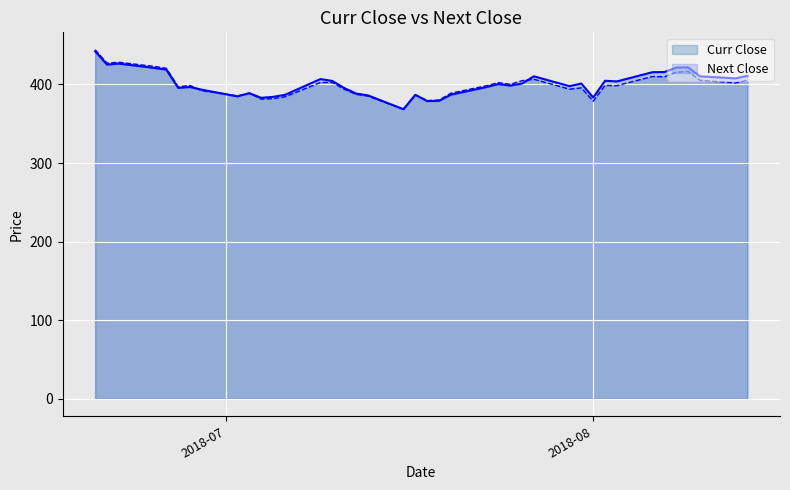

What is the maximum value for Next Close?

444.1